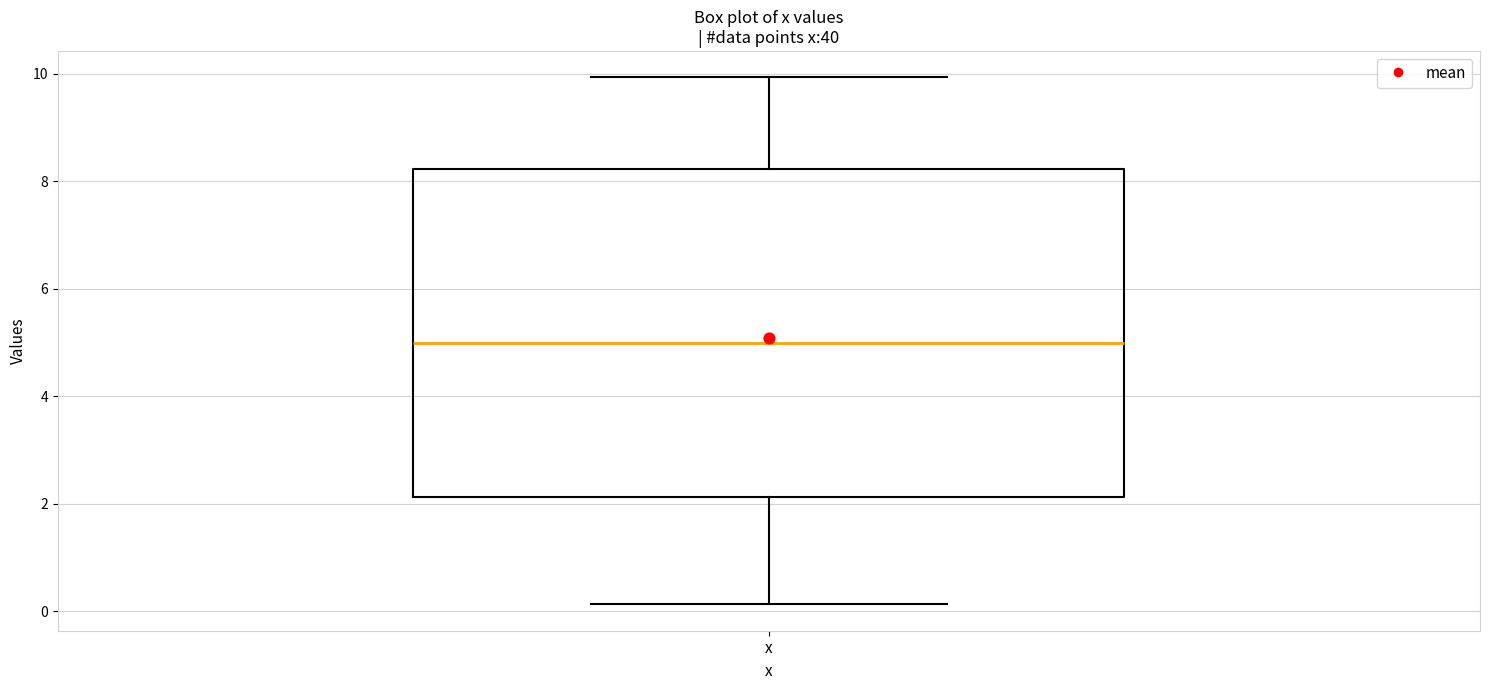

Read this box plot against the y-axis: the position of the median line, the range covered by the box, and the ends of both whiskers. The values are not printed on the chart, so give them approximately, as read against the axis.

median 5.0, box 2.2 to 8.2, whiskers 0.2 to 10.0